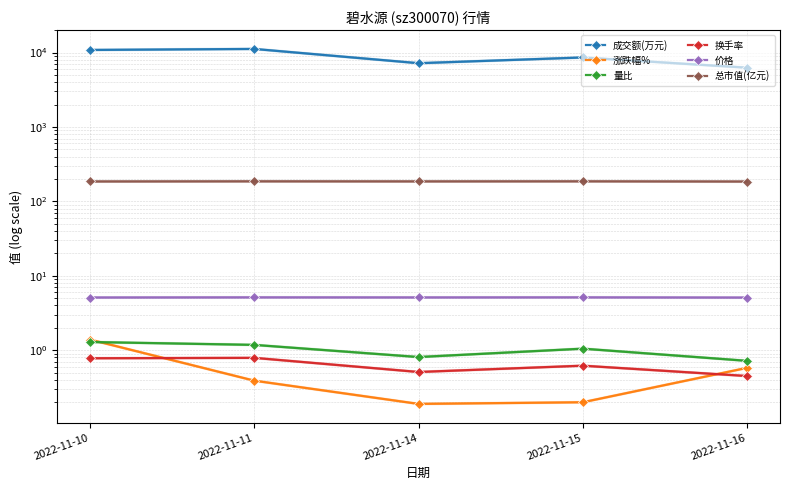

Reading right to left, what are all the values shown in this chart?

成交额(万元): 2022-11-16=6261.0	2022-11-15=8592.0	2022-11-14=7193.0	2022-11-11=11185.0	2022-11-10=10838.0
涨跌幅%: 2022-11-16=0.6	2022-11-15=0.2	2022-11-14=0.2	2022-11-11=0.4	2022-11-10=1.4
量比: 2022-11-16=0.7	2022-11-15=1.1	2022-11-14=0.8	2022-11-11=1.2	2022-11-10=1.3
换手率: 2022-11-16=0.5	2022-11-15=0.6	2022-11-14=0.5	2022-11-11=0.8	2022-11-10=0.8
价格: 2022-11-16=5.1	2022-11-15=5.1	2022-11-14=5.1	2022-11-11=5.1	2022-11-10=5.1
总市值(亿元): 2022-11-16=184.8	2022-11-15=185.9	2022-11-14=185.6	2022-11-11=185.9	2022-11-10=185.2